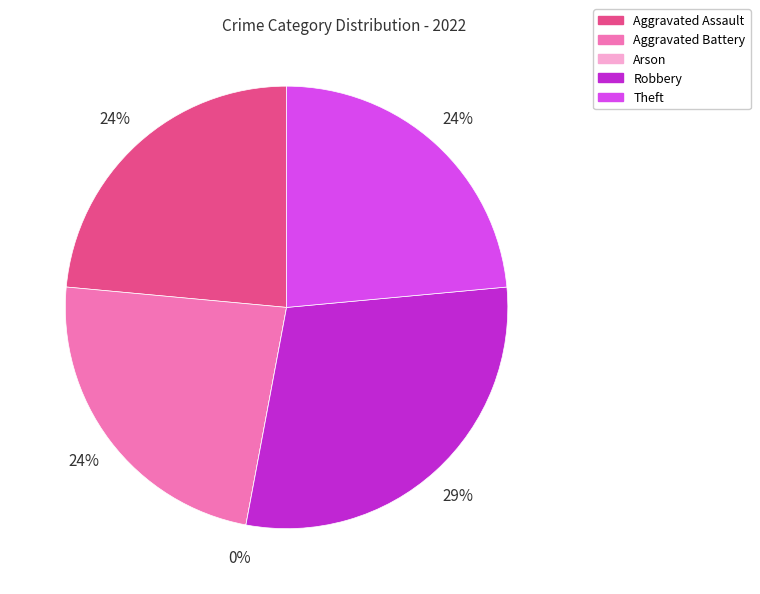

Count the number of slices in the pie.

5